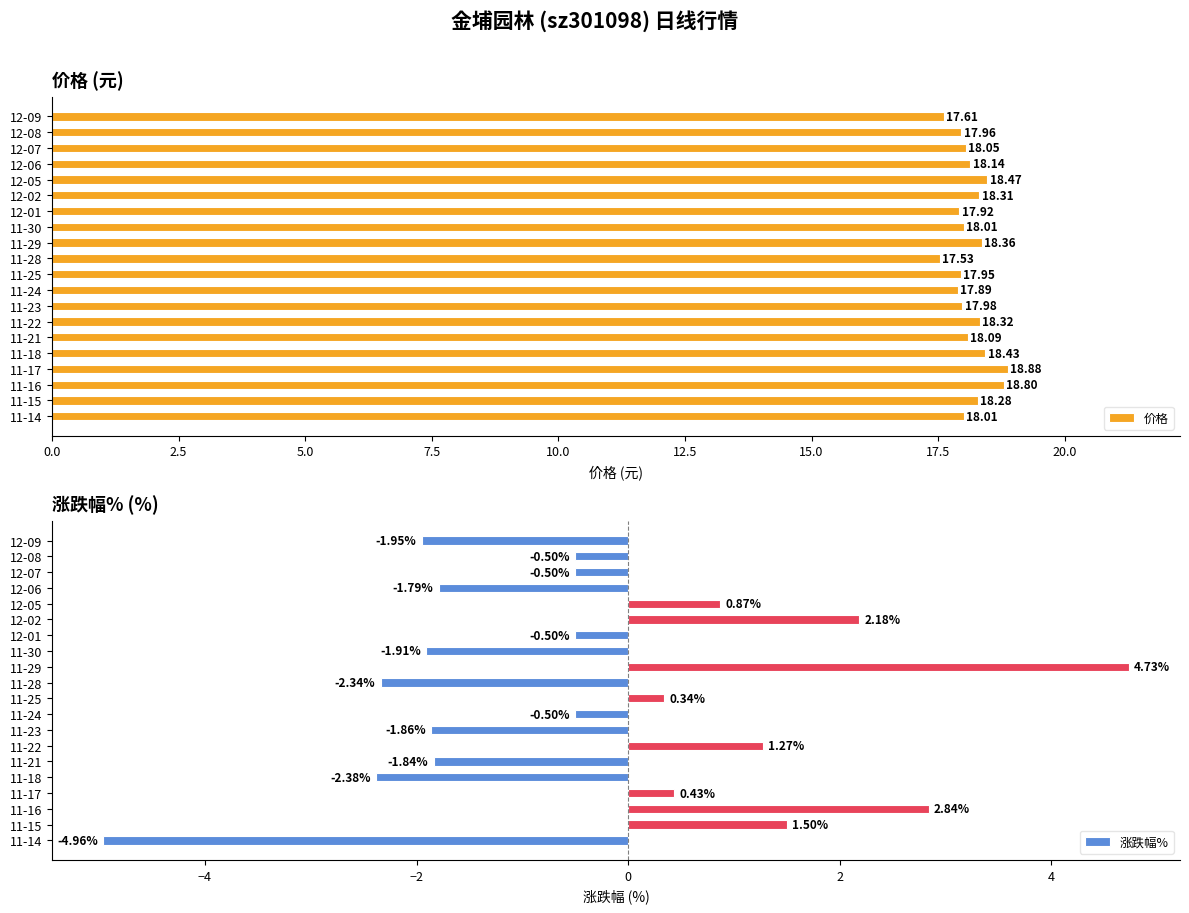

What is the difference between the maximum and minimum values in the 涨跌幅% series?

9.7